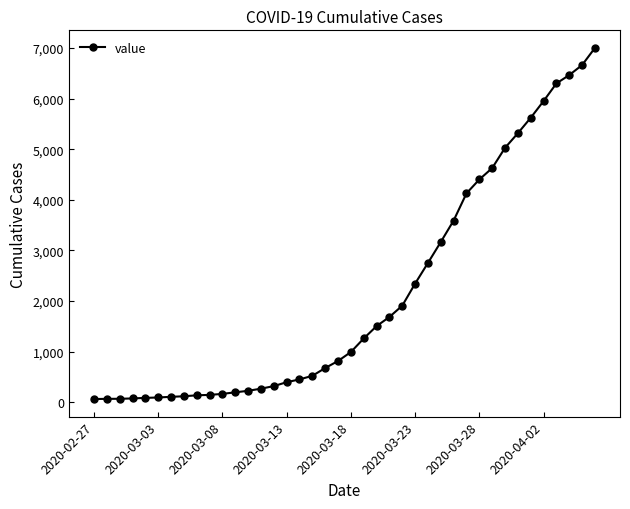

What is the maximum value shown in the chart?

7003